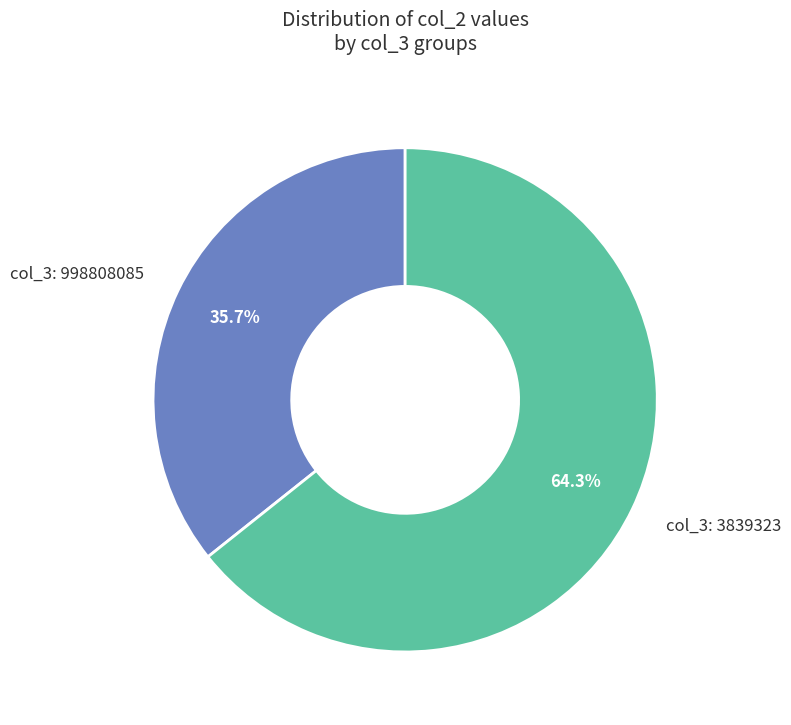

Rank the categories by value from lowest to highest.

col_3: 998808085, col_3: 3839323